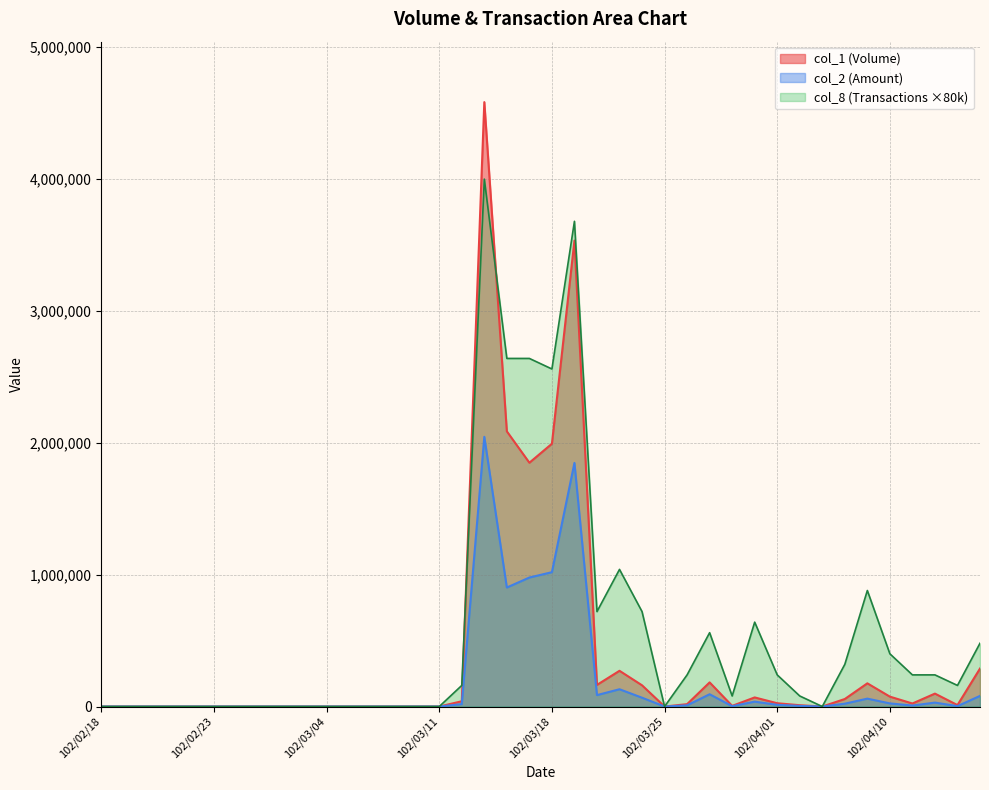

In col_8, how many points are higher than both neighbors (excluding endpoints)?

6